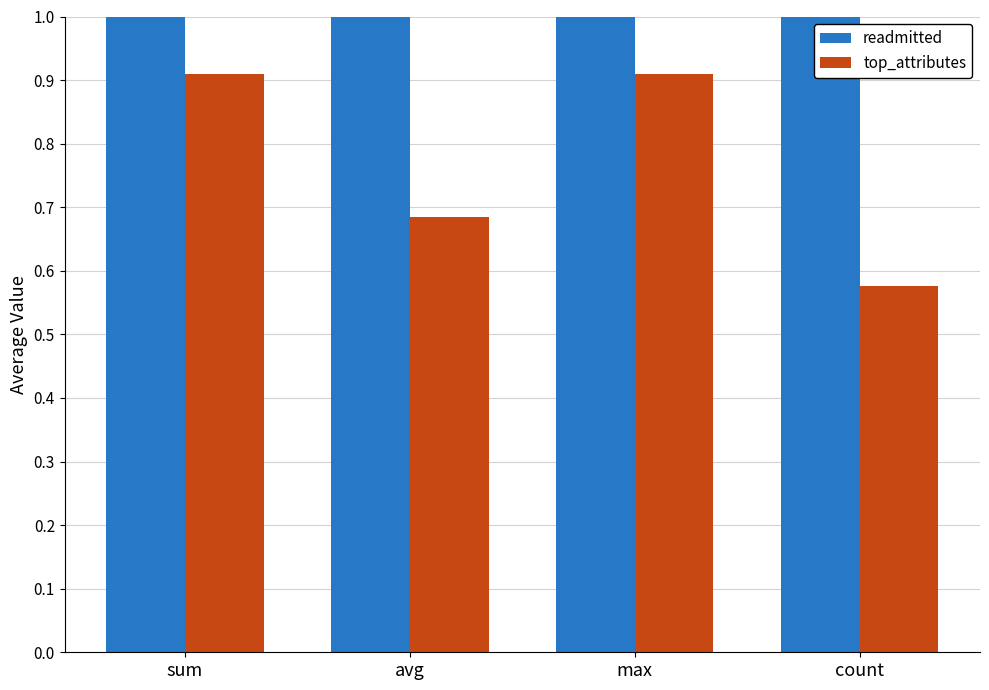

Between max and count, which series saw the biggest shift?

top_attributes